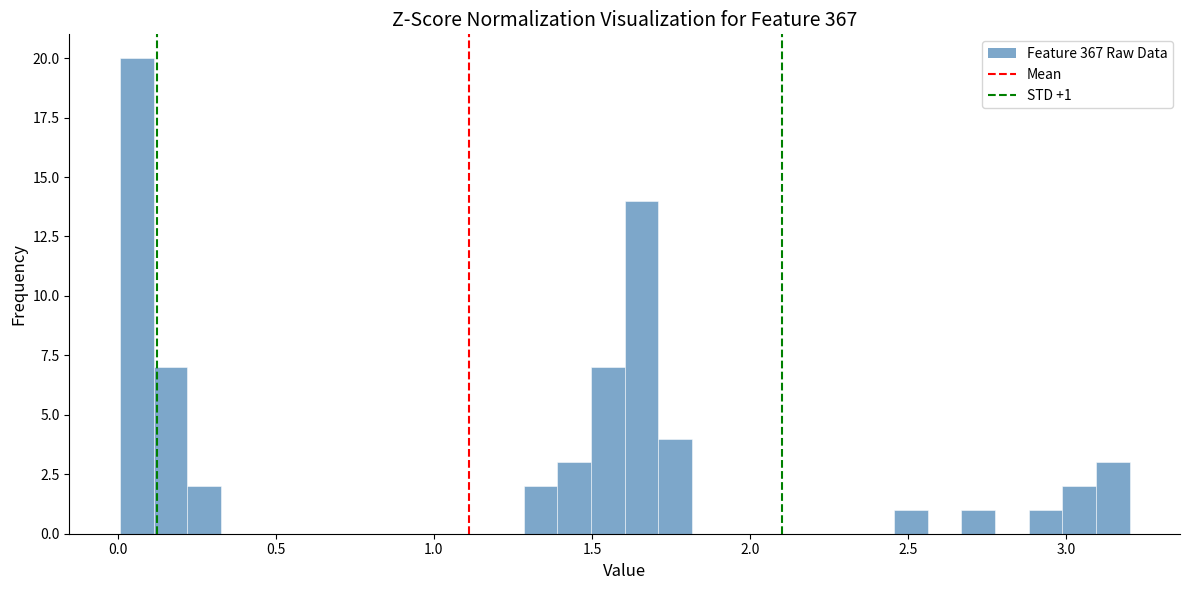

Read against the x-axis, roughly where is the centre of the tallest bar?

0.05